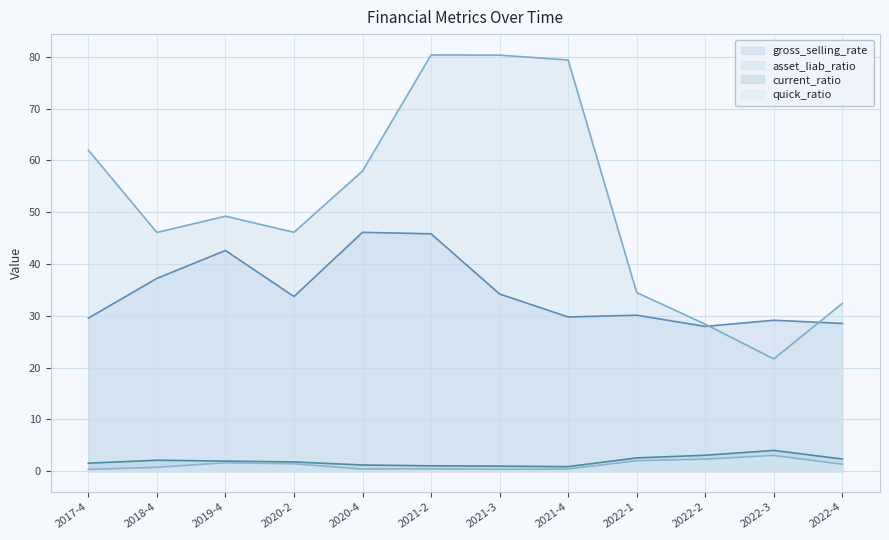

Which has a higher value, 2022-2 or 2022-1?

2022-1